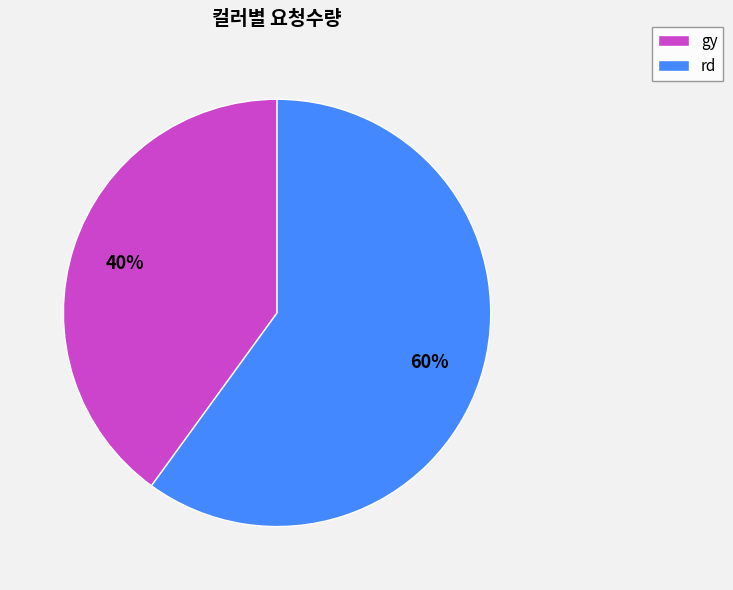

Which has a higher value, rd or gy?

rd